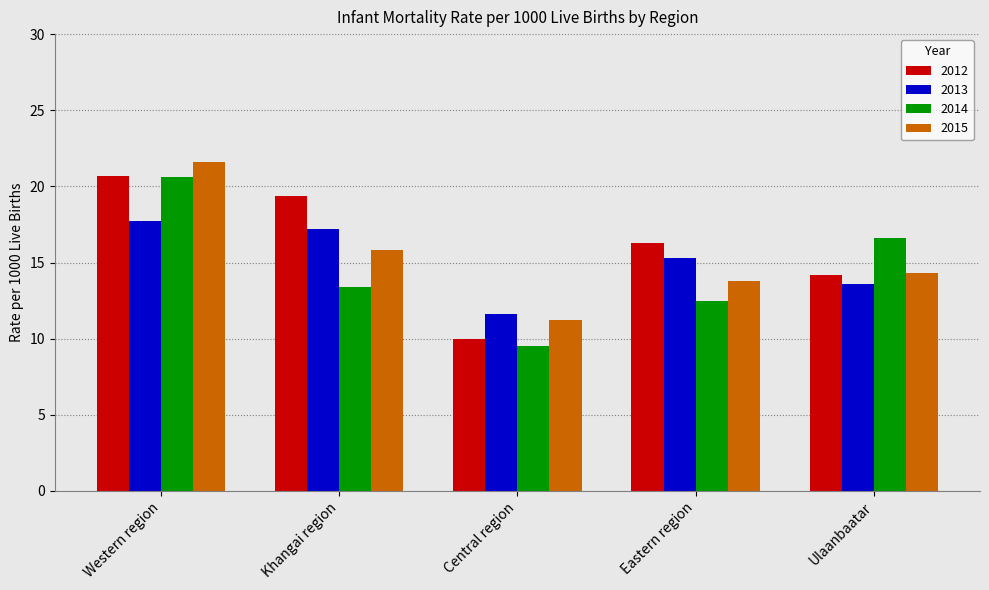

Rank the series at Khangai region from highest to lowest value.

2012, 2013, 2015, 2014